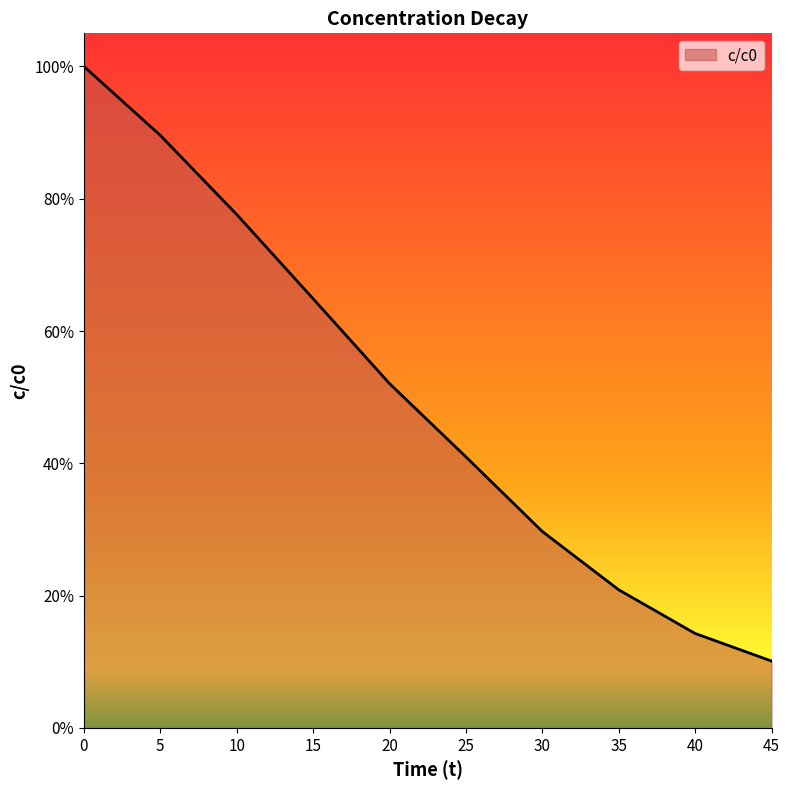

Where is the data nearest to the value 0?

45